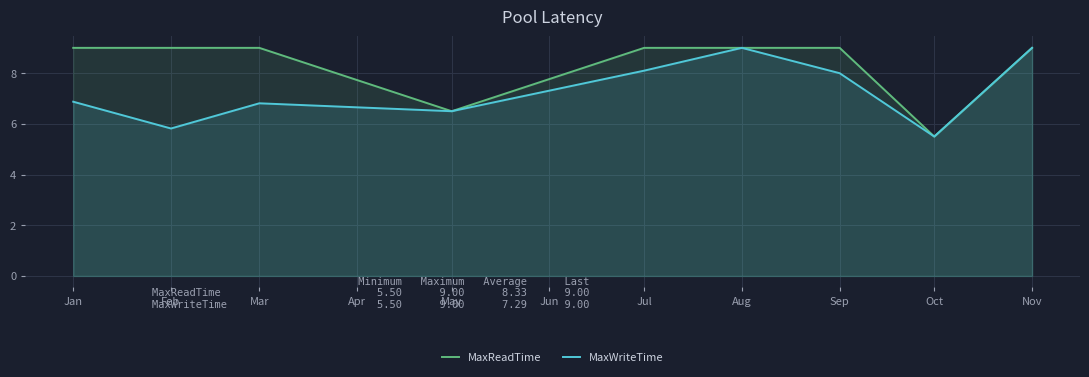

True or false: MaxReadTime and MaxWriteTime cross at least once.

False